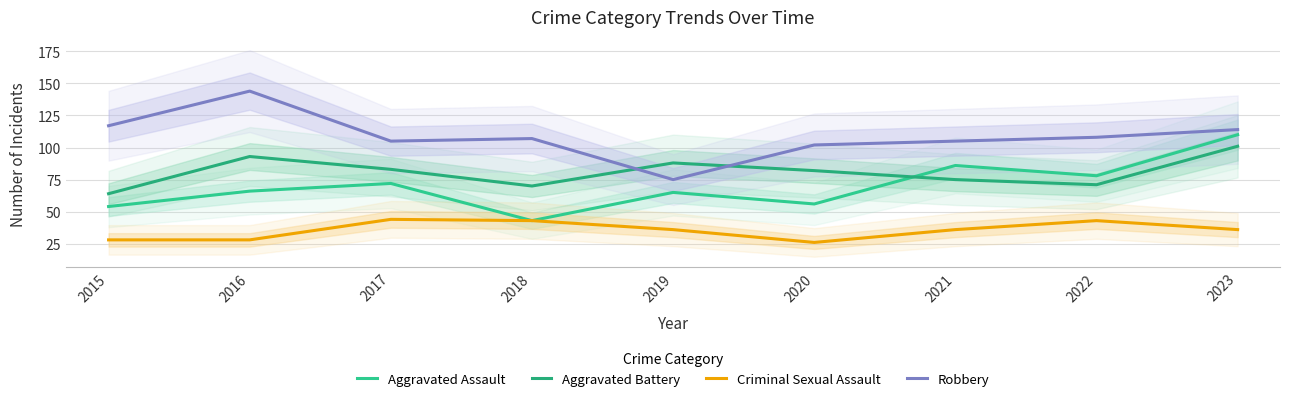

Reading left to right, extract all data points from this chart.

Aggravated Assault: 2015=54	2016=66	2017=72	2018=43	2019=65	2020=56	2021=86	2022=78	2023=110
Aggravated Battery: 2015=64	2016=93	2017=83	2018=70	2019=88	2020=82	2021=75	2022=71	2023=101
Criminal Sexual Assault: 2015=28	2016=28	2017=44	2018=43	2019=36	2020=26	2021=36	2022=43	2023=36
Robbery: 2015=117	2016=144	2017=105	2018=107	2019=75	2020=102	2021=105	2022=108	2023=114